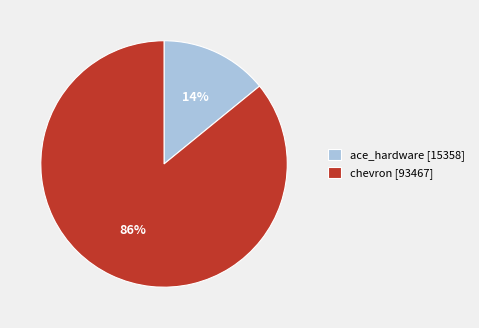

To the nearest percent, what is the average slice percentage?

50%